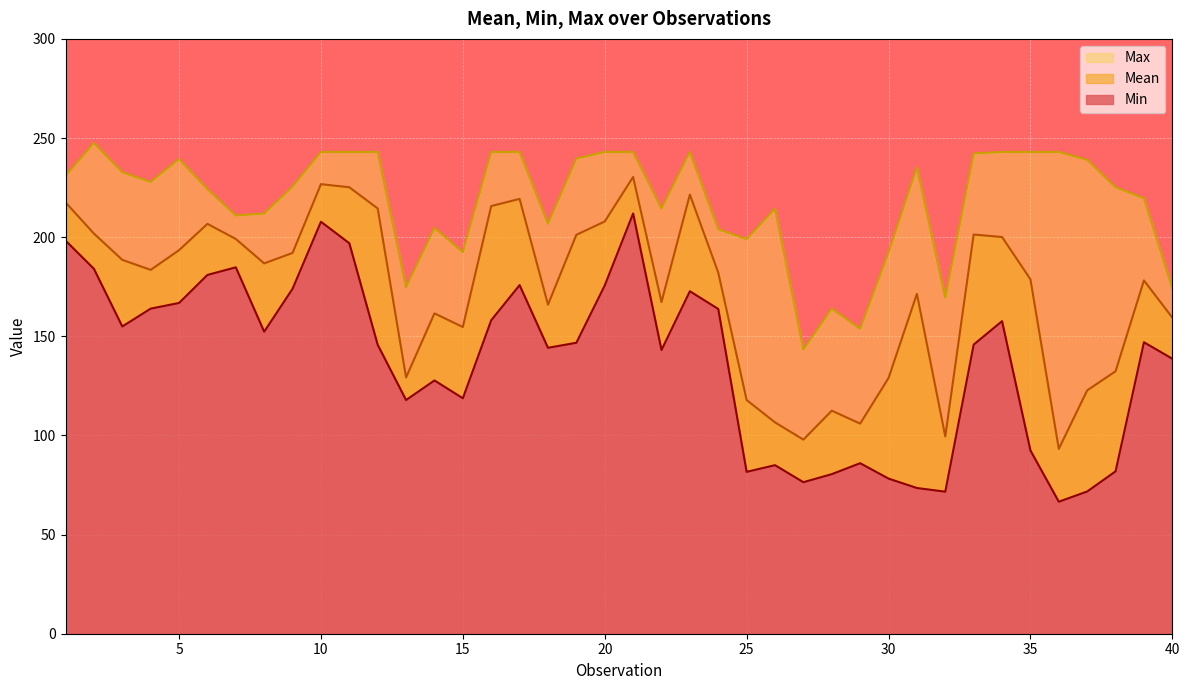

Reading right to left, transcribe all the data shown in this chart.

Mean: 159.4	178.2	132.4	122.7	93.2	178.8	200.1	201.3	99.5	171.4	129.0	106.0	112.5	97.9	106.6	117.9	182.1	221.4	167.3	230.4	207.9	201.2	165.9	219.3	215.7	154.7	161.6	129.3	214.5	225.2	226.7	192.1	186.8	199.1	206.7	193.4	183.5	188.6	201.8	217.5
Min: 138.7	147.0	81.9	71.7	66.6	92.4	157.6	145.8	71.6	73.5	78.2	86.0	80.5	76.4	85.0	81.6	163.8	172.7	143.1	211.9	175.7	146.7	144.2	175.8	158.1	118.8	127.7	117.9	145.7	196.9	207.8	174.0	152.3	184.8	181.0	166.8	164.0	155.0	184.0	198.3
Max: 174.2	219.6	225.2	239.0	243.0	243.0	243.0	242.2	169.4	235.3	192.2	153.8	164.0	143.4	214.4	199.0	204.0	243.0	214.4	243.0	243.0	239.7	206.8	243.0	243.0	192.4	204.7	174.7	243.0	243.0	243.0	225.5	211.9	210.9	224.3	239.4	227.8	232.8	247.5	230.9